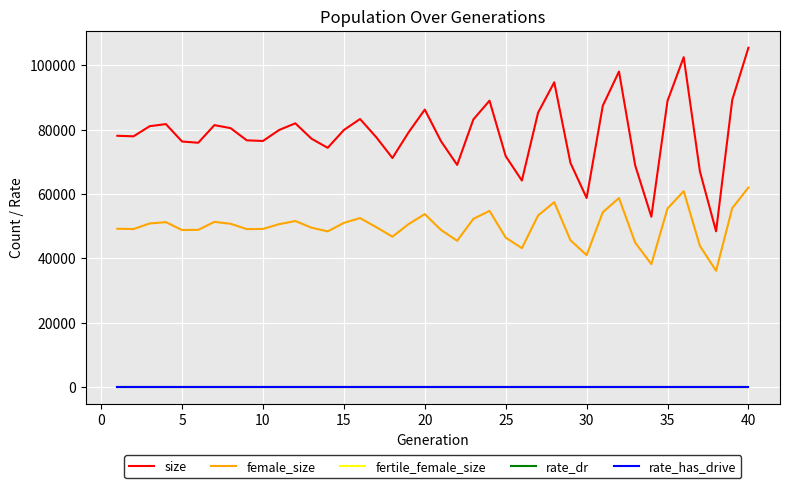

What is the greatest value displayed?

105490